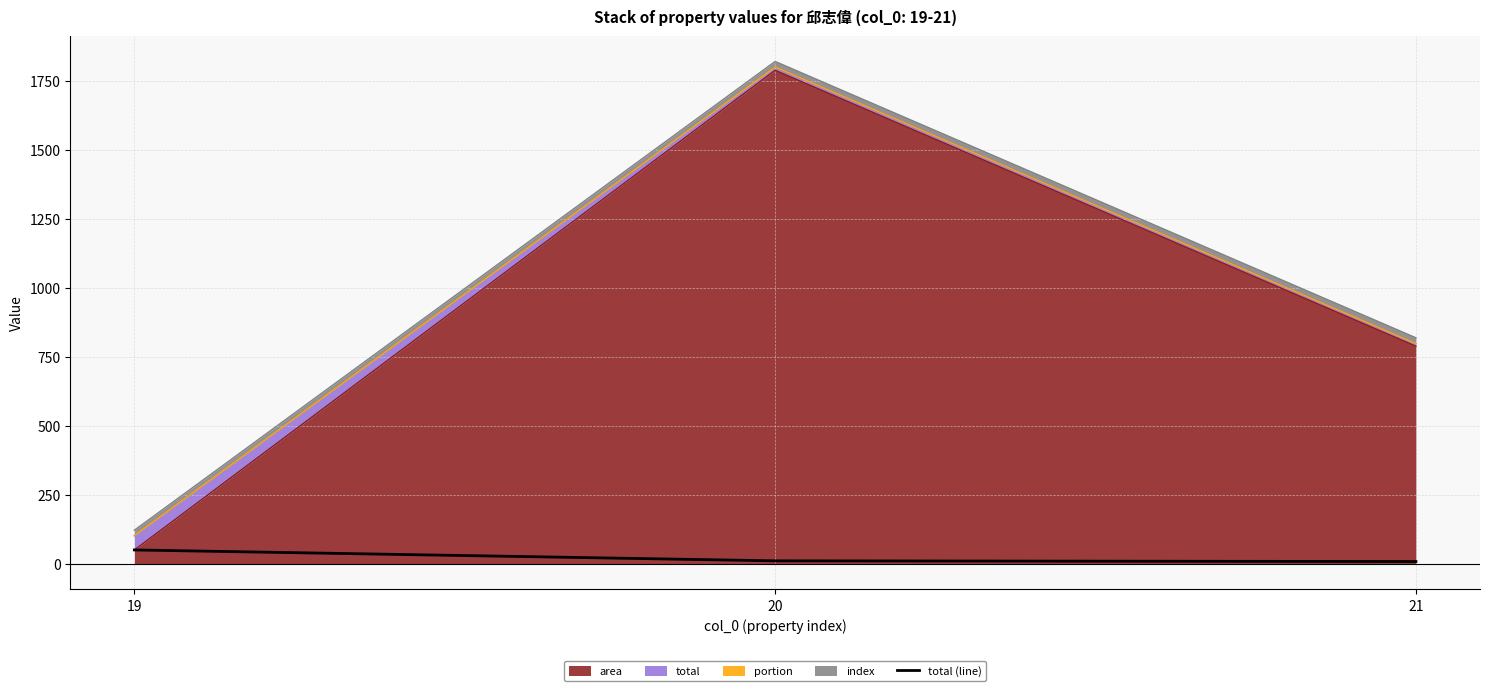

Does the chart display data point markers on the line(s)?

No